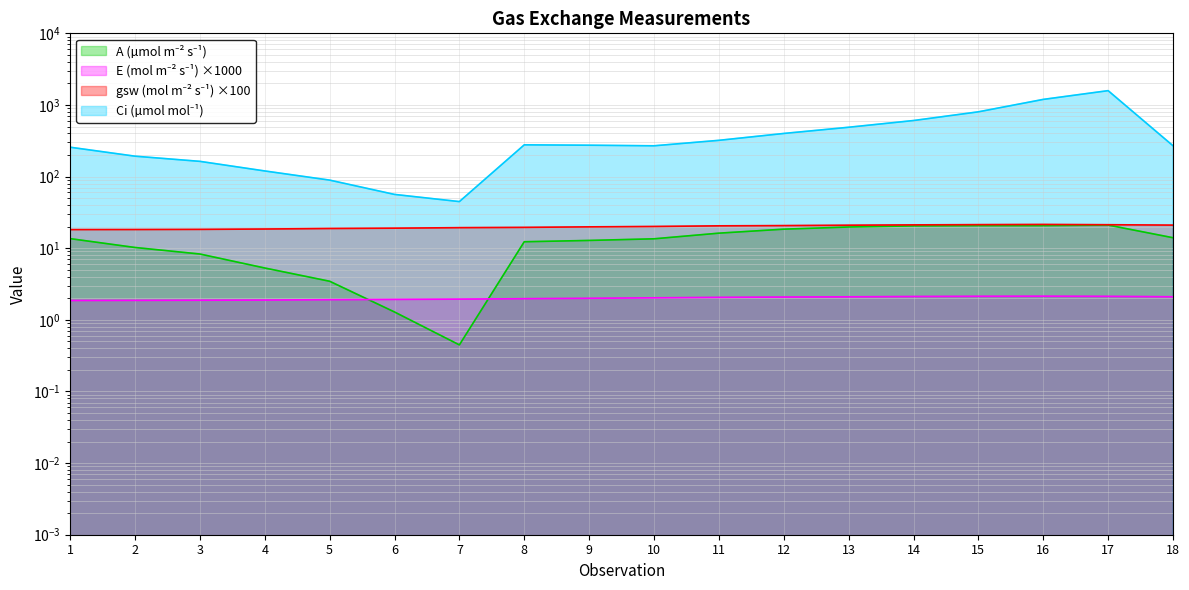

Rank the series at 12 from highest to lowest value.

Ci, gsw, A, E